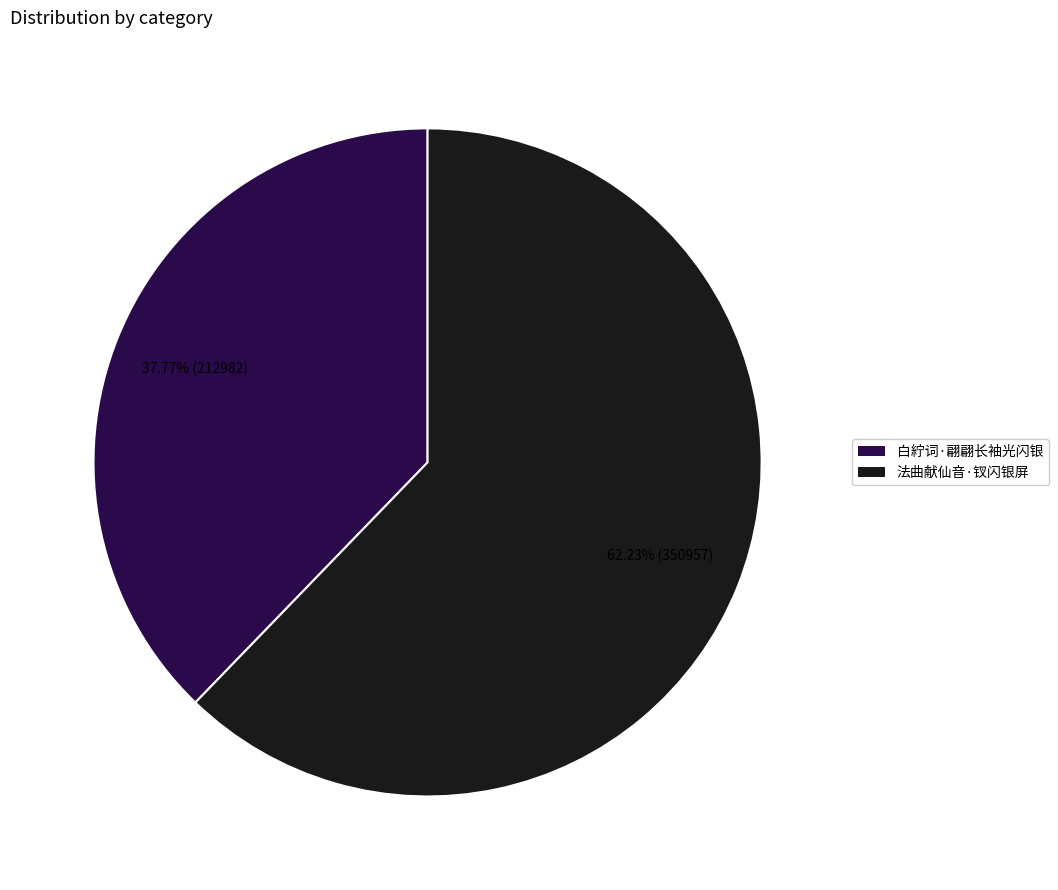

Is the sum of 法曲献仙音·钗闪银屏 and 白紵词·翩翩长袖光闪银 greater than half?

Yes